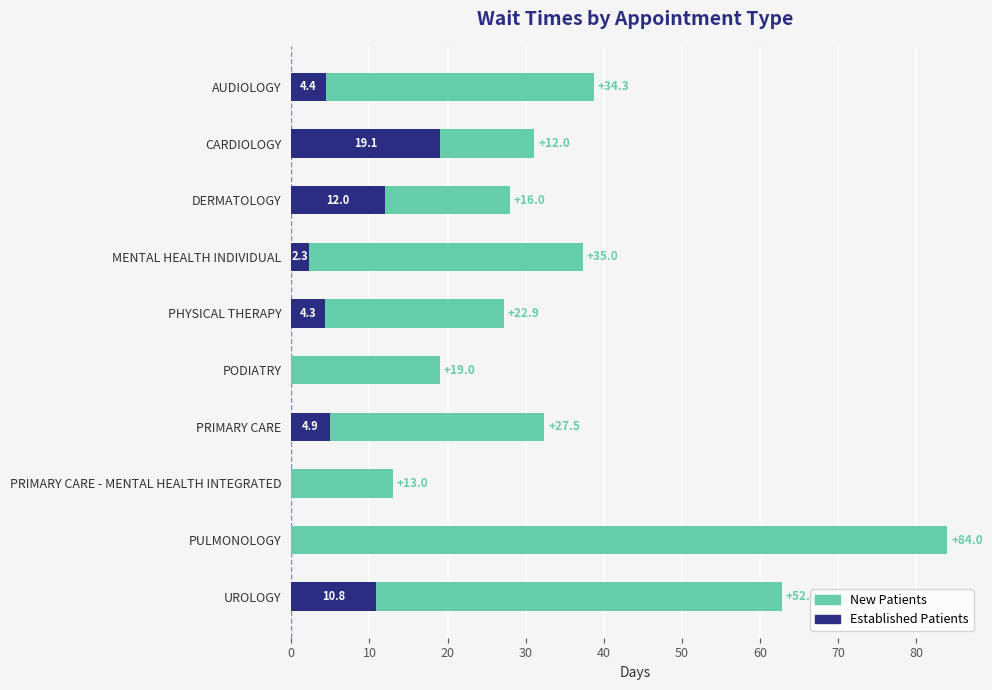

At which category is the sum across all series the highest?

PULMONOLOGY